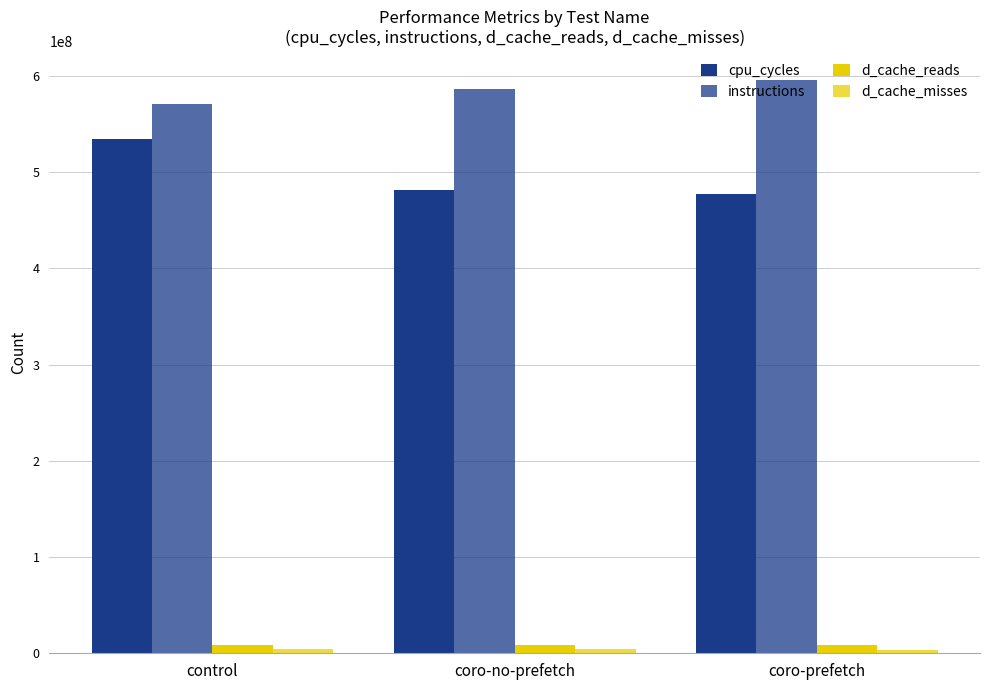

What is the spread (max minus min) of values at coro-prefetch?

592176931